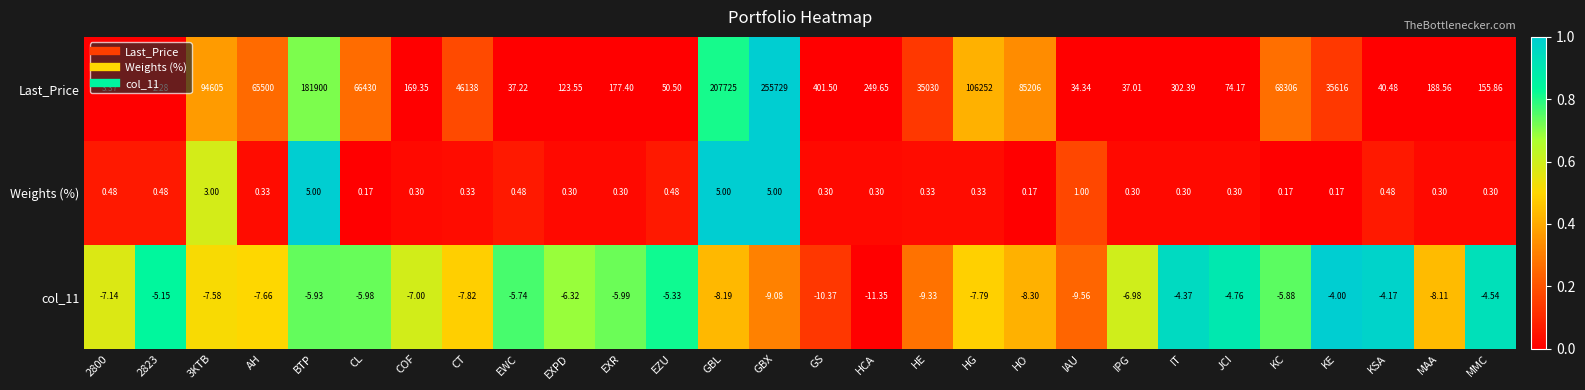

Is the value of Last_Price at AH greater than the value of Weights (%) at AH?

Yes